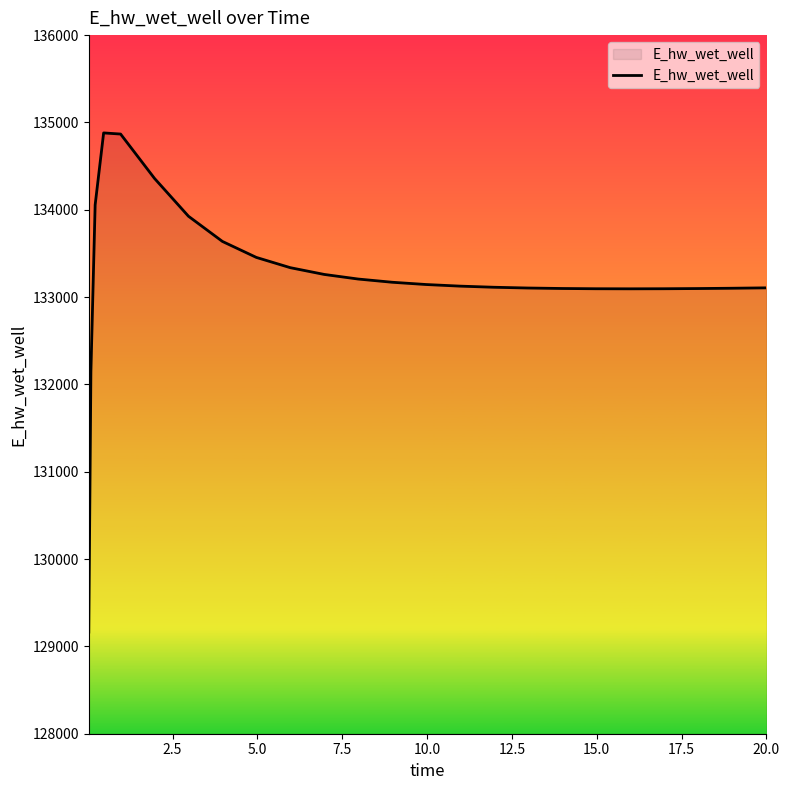

What is the minimum value shown in the chart?

129164.0